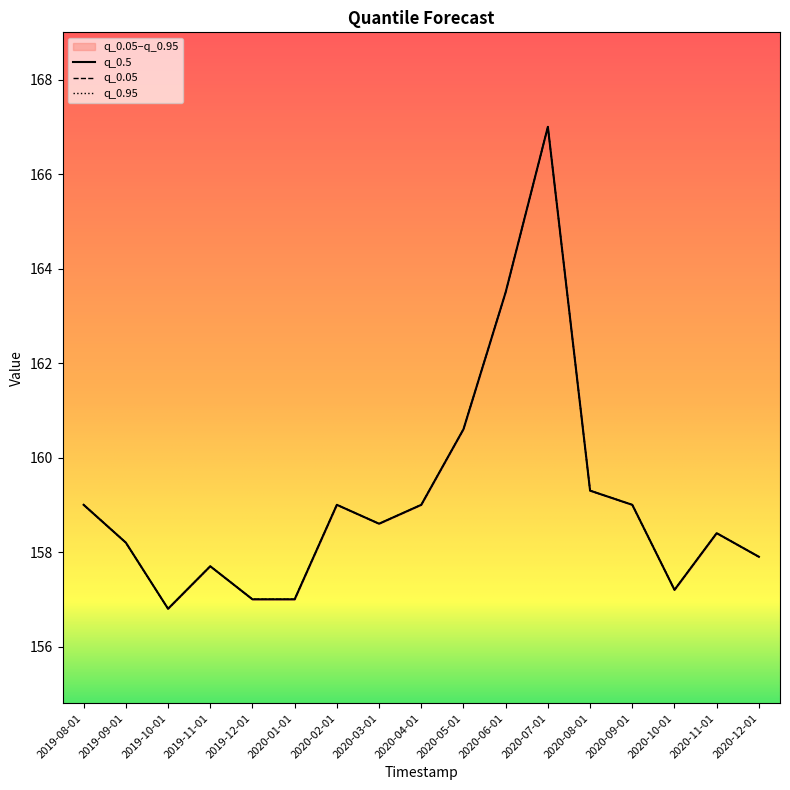

Is this an area chart (filled region under the line)?

No